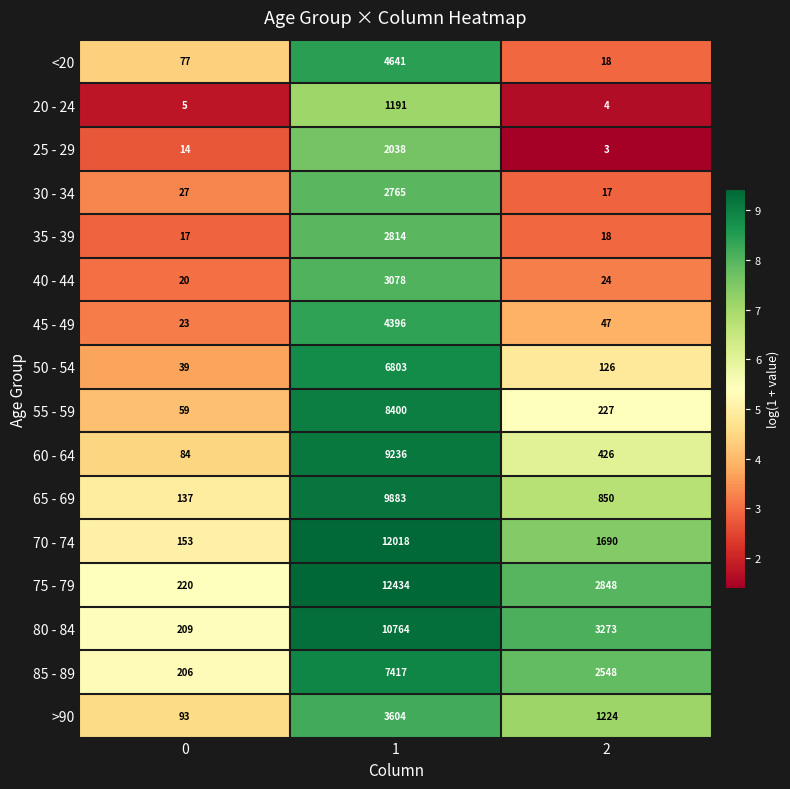

Rank the series at 1 from lowest to highest value.

20 - 24, 25 - 29, 30 - 34, 35 - 39, 40 - 44, >90, 45 - 49, <20, 50 - 54, 85 - 89, 55 - 59, 60 - 64, 65 - 69, 80 - 84, 70 - 74, 75 - 79